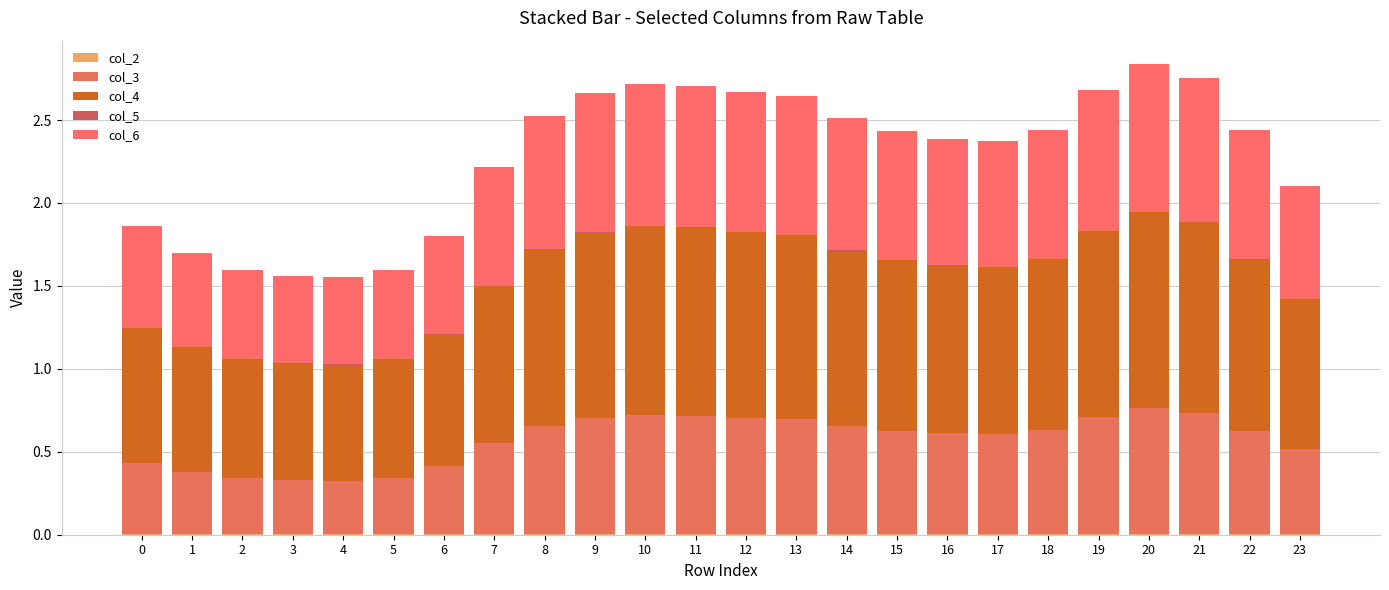

How many data points does each series have?

24